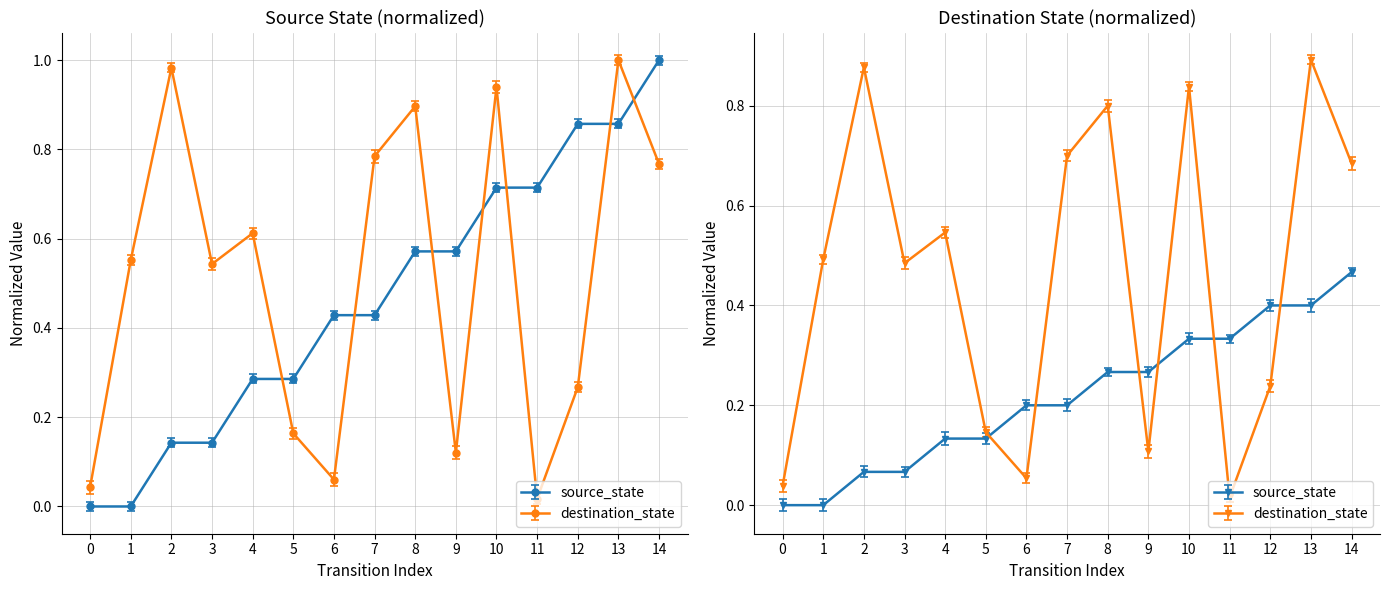

At how many categories does at least one series exceed 0?

15